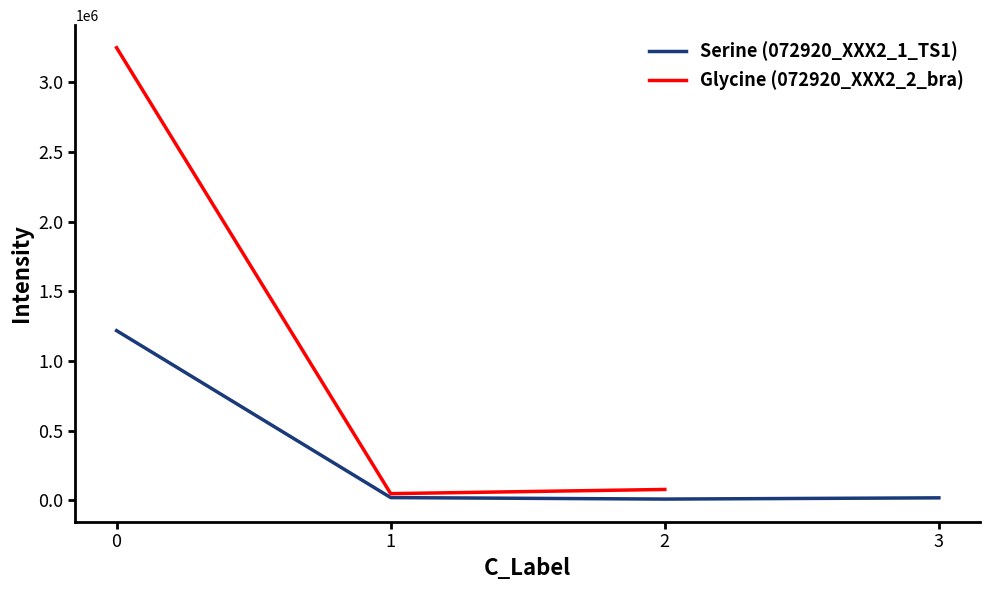

Which series has the largest total across all categories?

072920_XXX2_2_bra